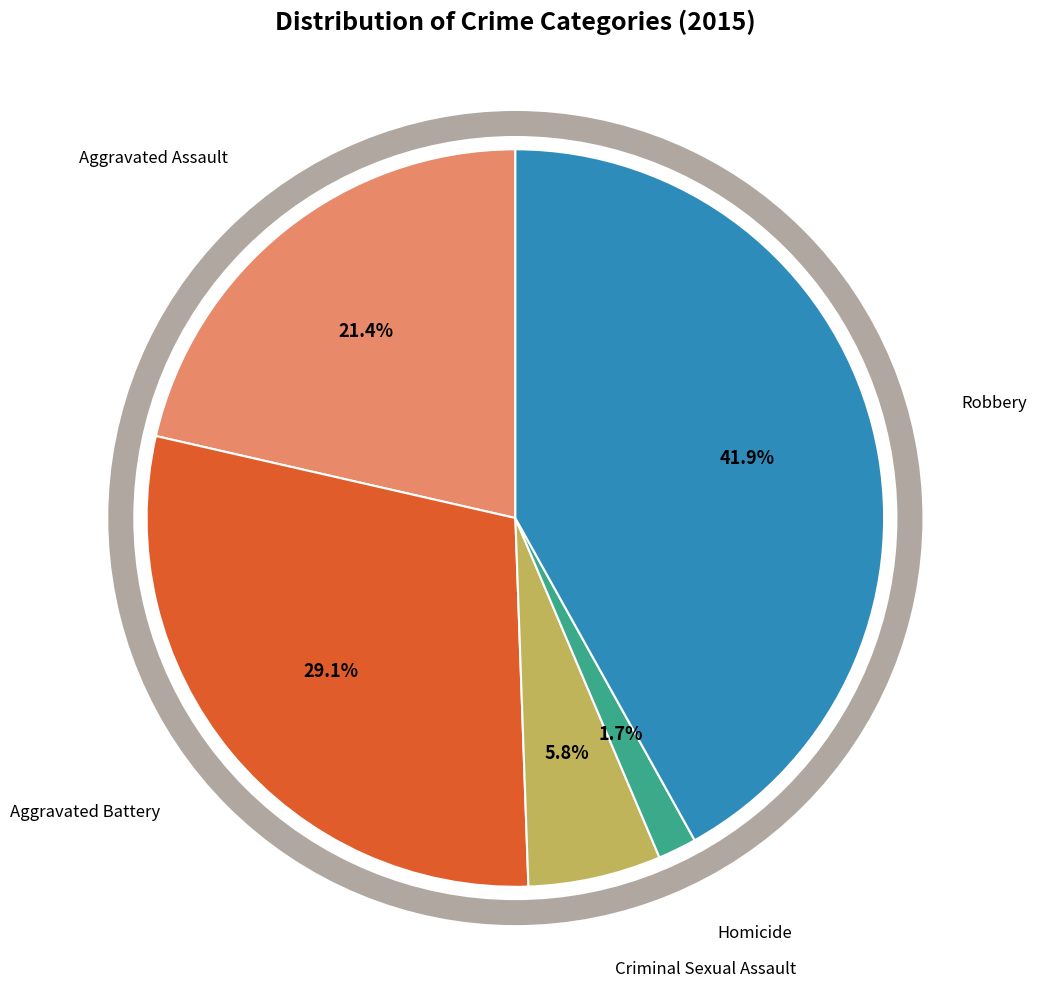

Does any single category account for the majority?

No